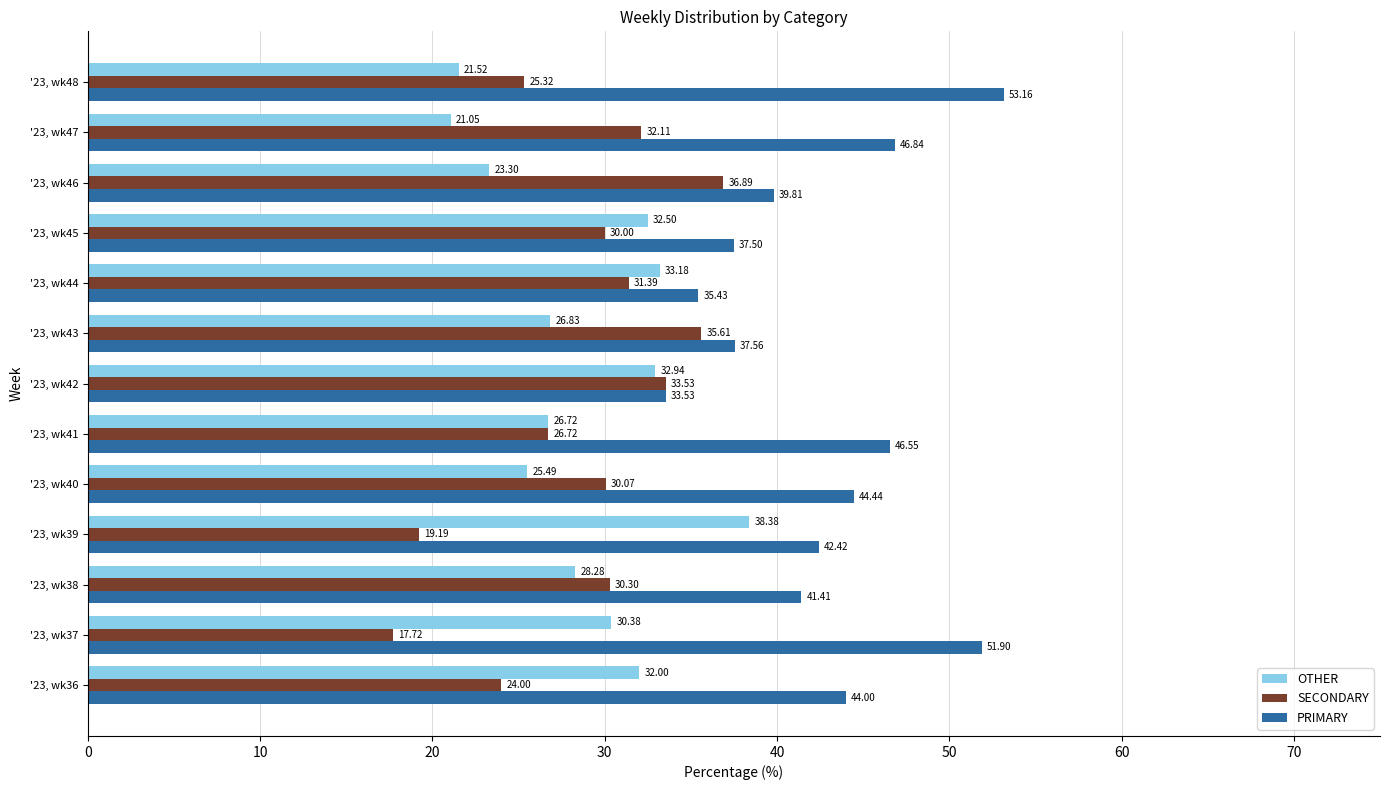

Which category has the highest value in the SECONDARY series?

'23, wk46